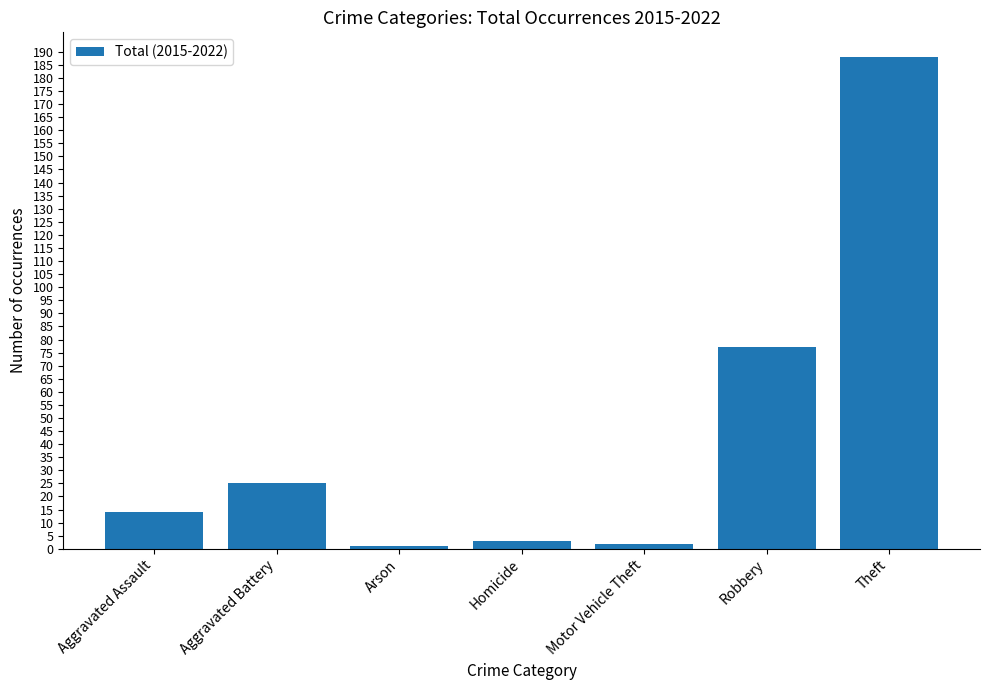

At which category does the chart reach its peak across all series?

Theft